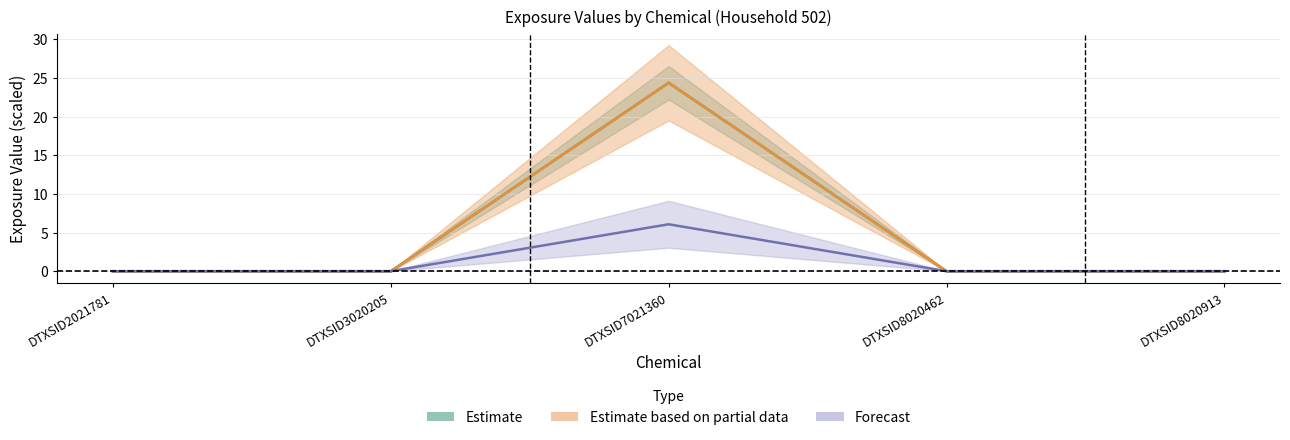

Reading left to right, list all the values displayed in this chart.

total.used: 0.0	0.0	24.4	0.0	0.0
ind.derm.exp: 0.0	0.0	6.1	0.0	0.0
ind.derm.pr.exp: 0.0	0.0	24.4	0.0	0.0